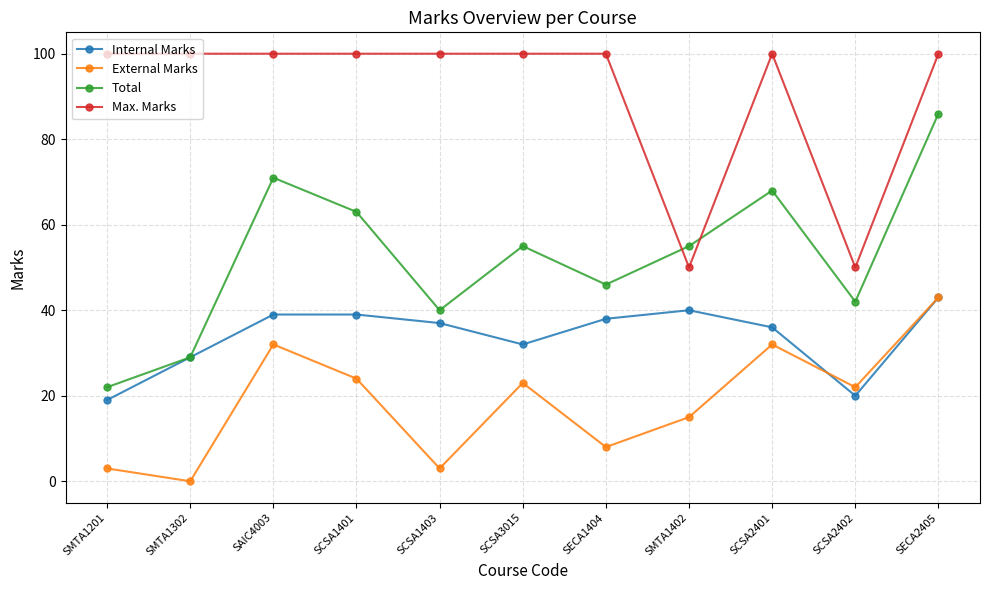

Read the External Marks value at SAIC4003.

32